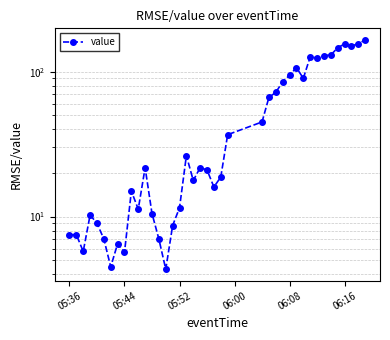

True or false: there are more than 1 points higher than both neighbors.

True